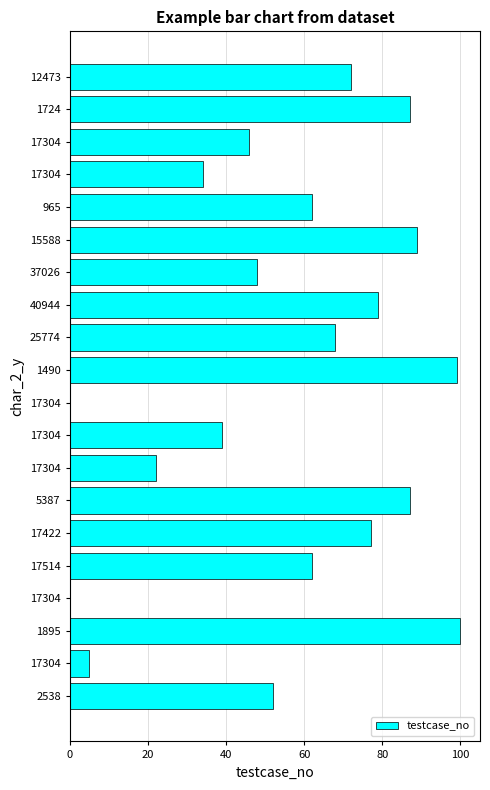

Are the bars horizontal?

Yes